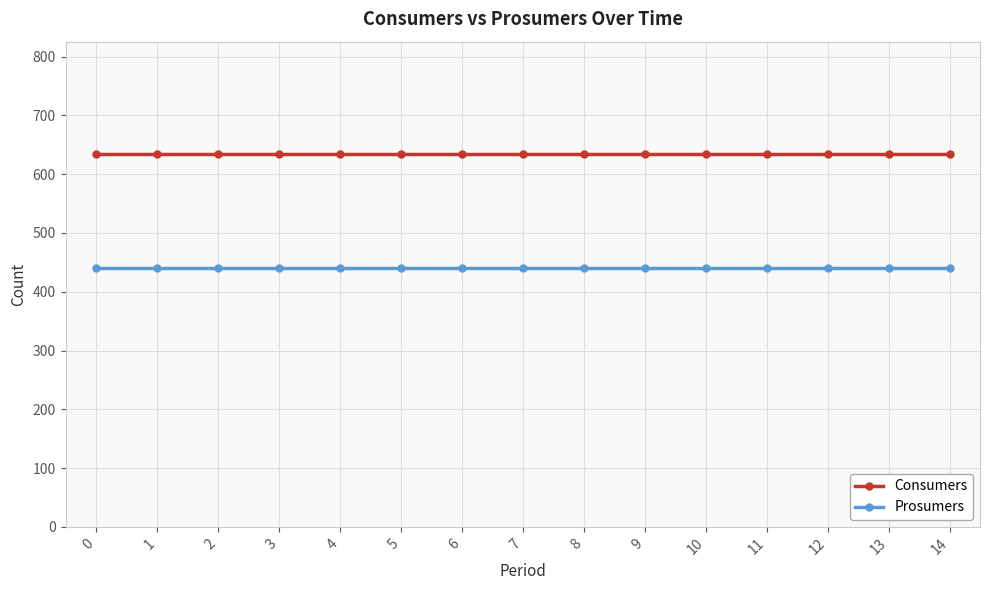

Reading right to left, list all the values displayed in this chart.

Consumers: 14=635	13=635	12=635	11=635	10=635	9=635	8=635	7=635	6=635	5=635	4=635	3=635	2=635	1=635	0=635
Prosumers: 14=440	13=440	12=440	11=440	10=440	9=440	8=440	7=440	6=440	5=440	4=440	3=440	2=440	1=440	0=440